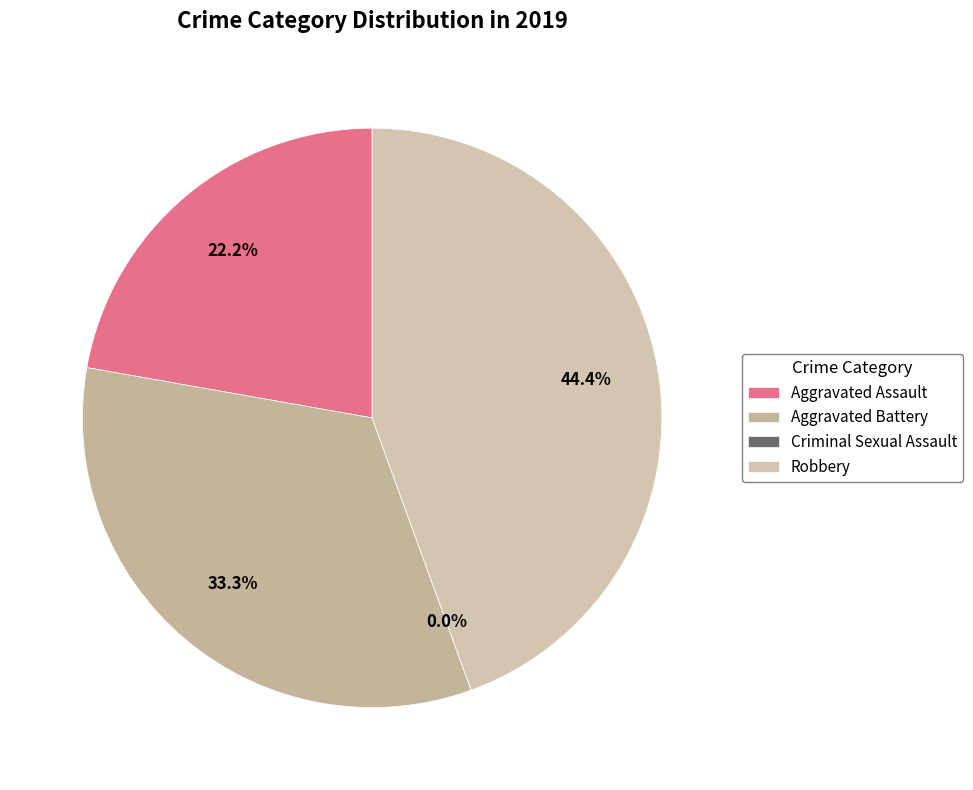

Count the number of slices in the pie.

4